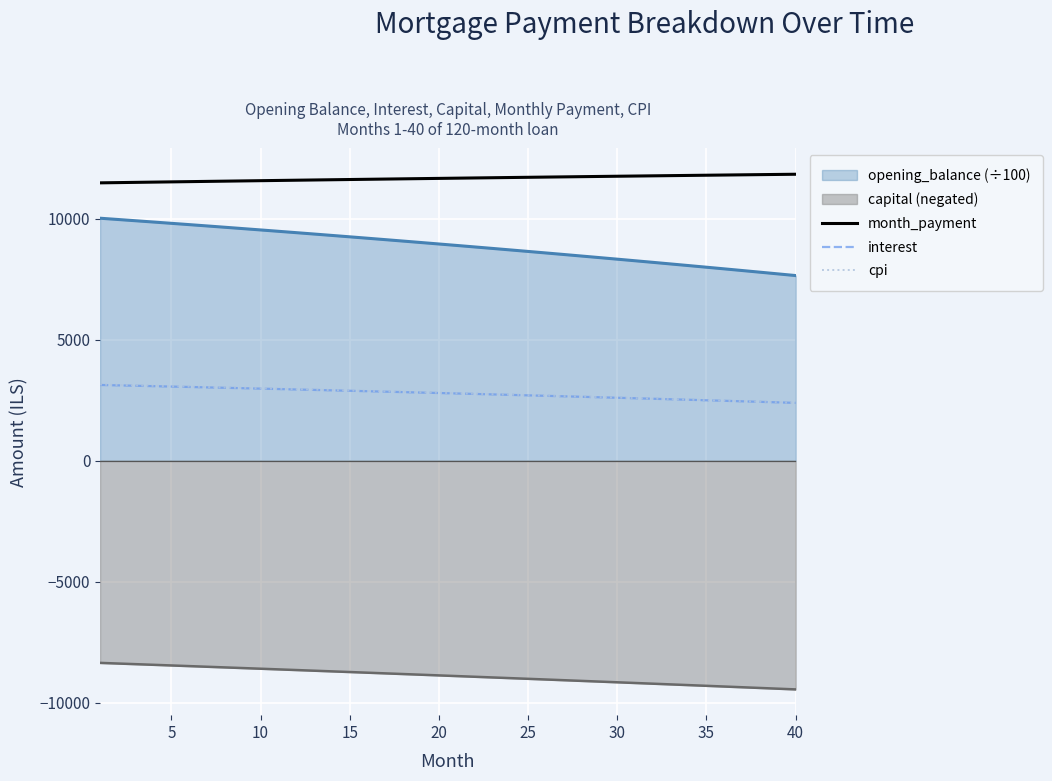

Which series has the widest spread of values?

opening_balance (÷100)